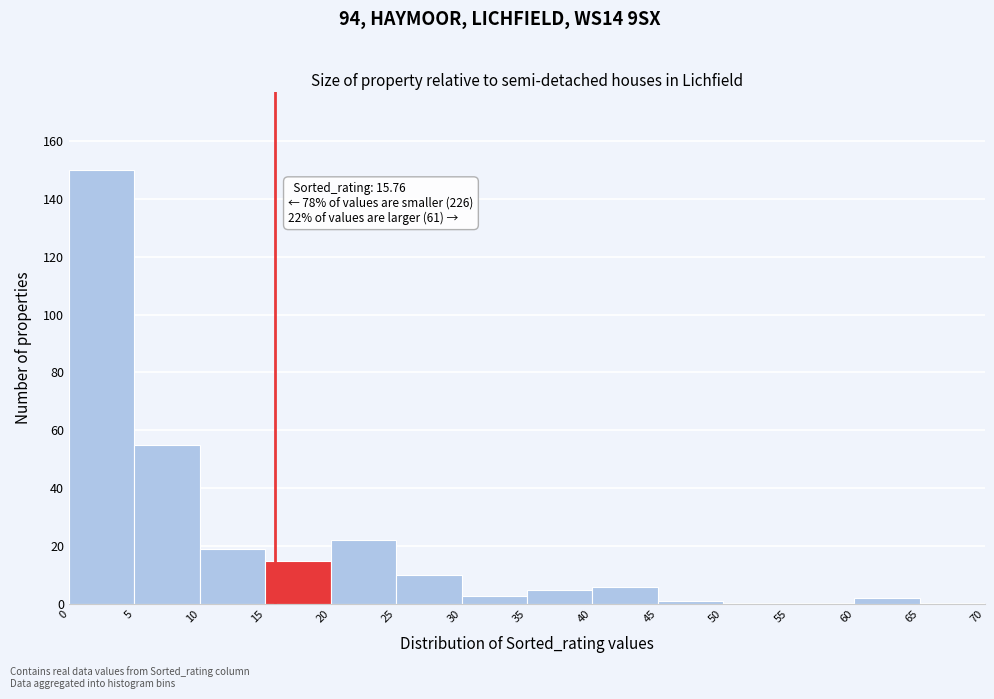

Over which range of the x-axis is the bar tallest?

0 to 5